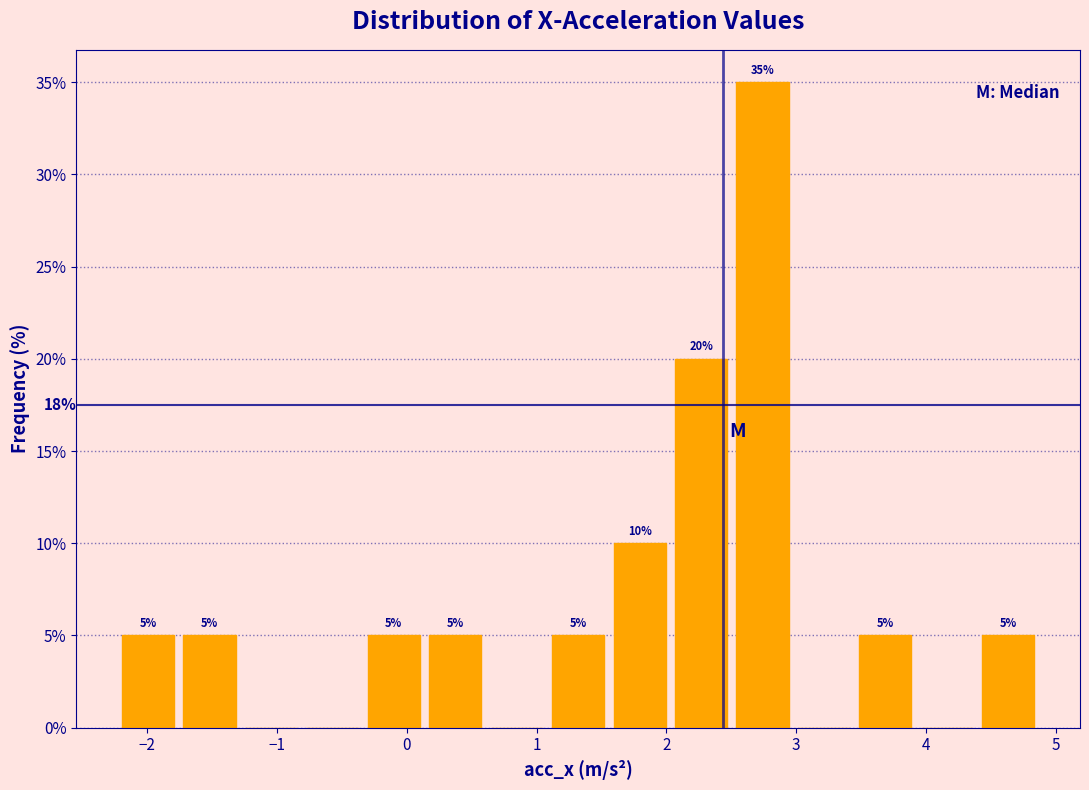

Over which range of the x-axis is the bar tallest?

2.5 to 3.0